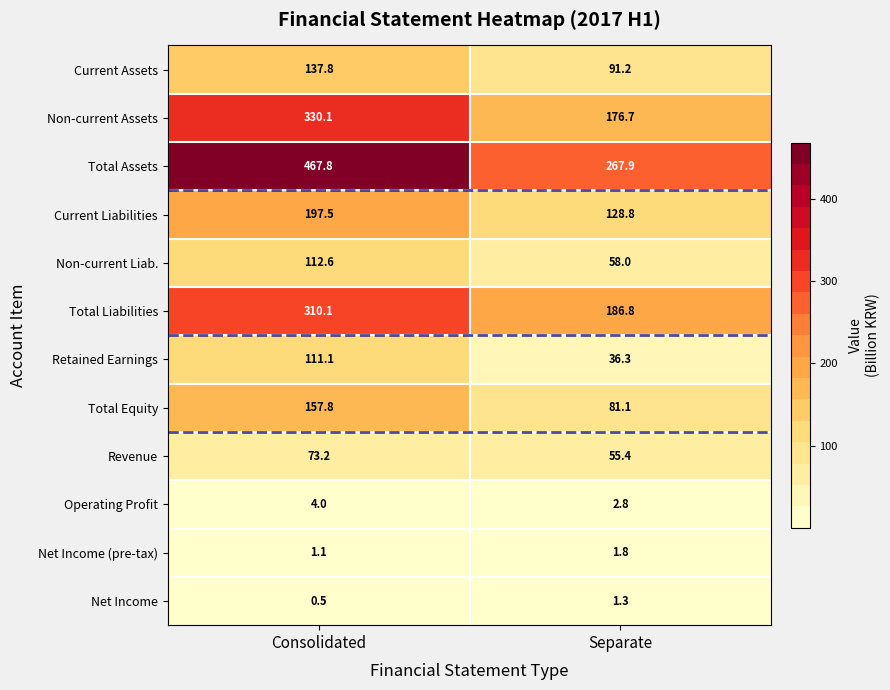

At which category is the sum across all series the highest?

Consolidated